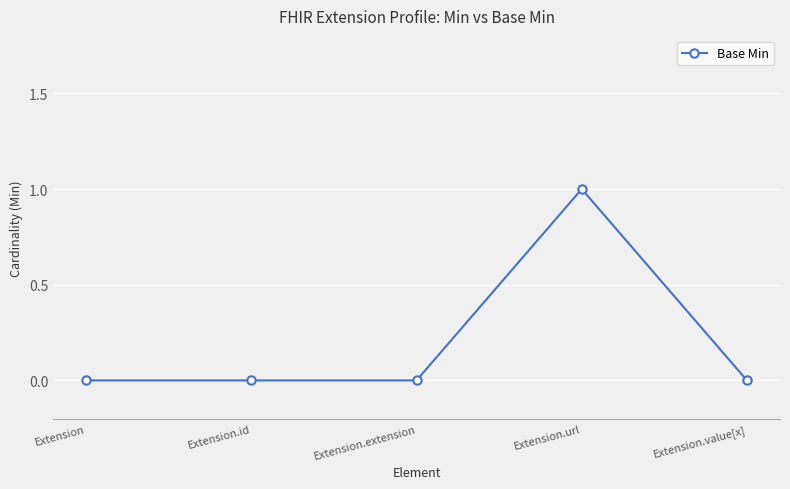

What position from the right is Extension.extension?

3